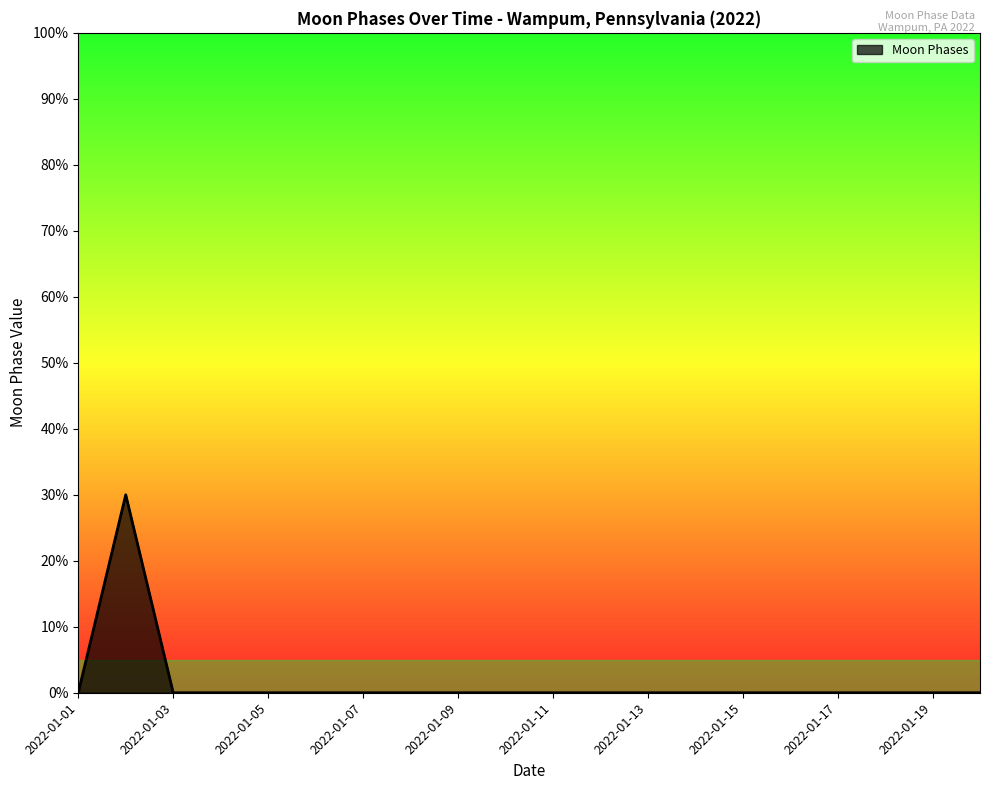

What is the difference between the maximum and minimum values?

30